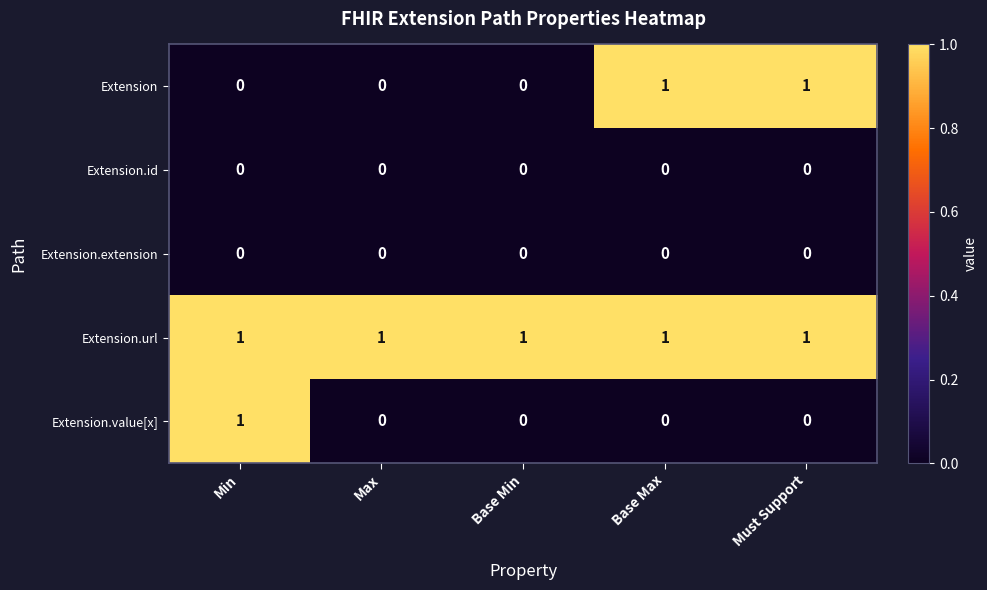

Is it true that Extension equals 1 at Min?

False